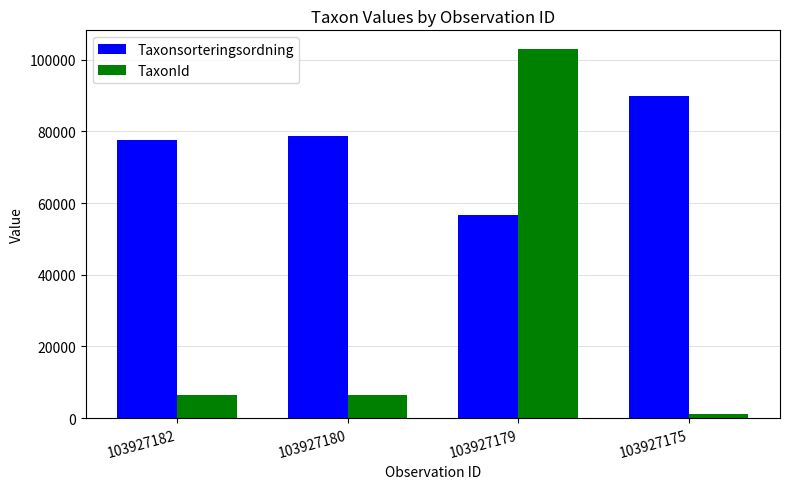

At how many categories does at least one series exceed 67217?

4